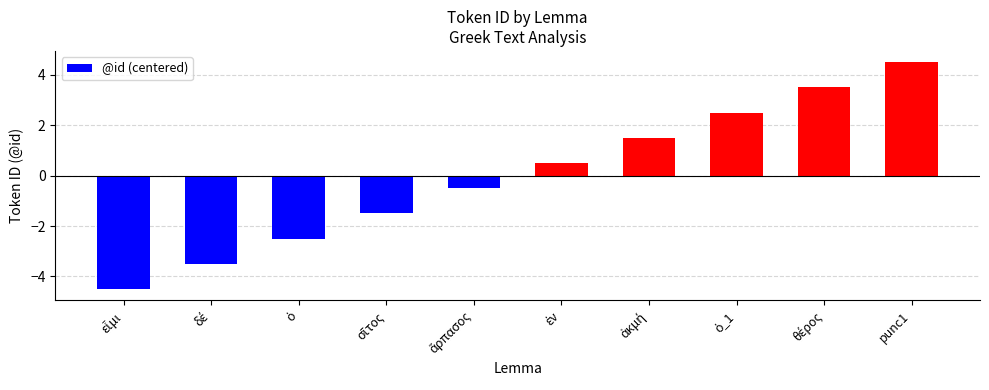

How many values are above zero?

5